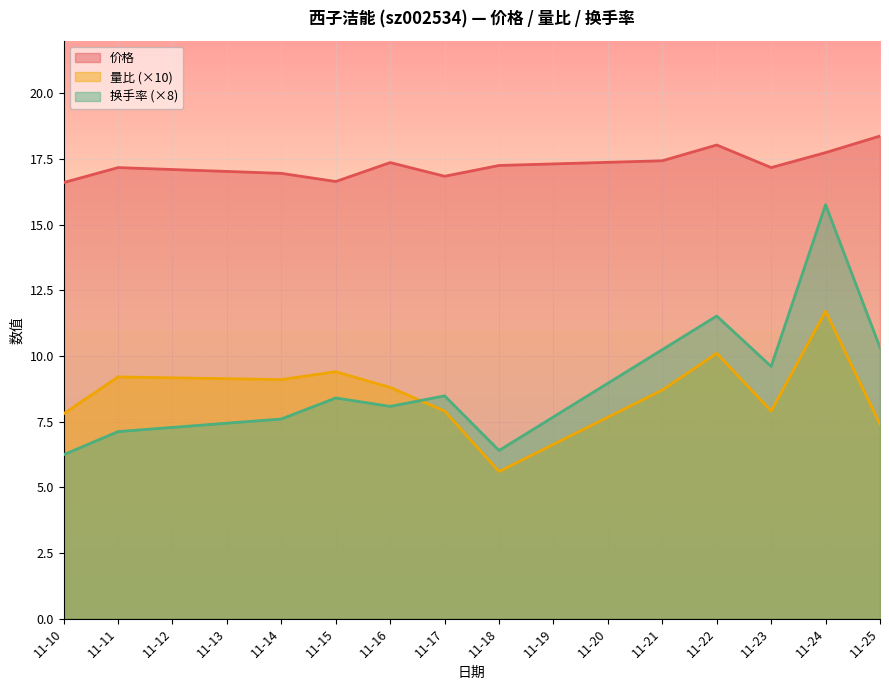

What is the value of the 价格 point at the 3rd from the left?

16.9